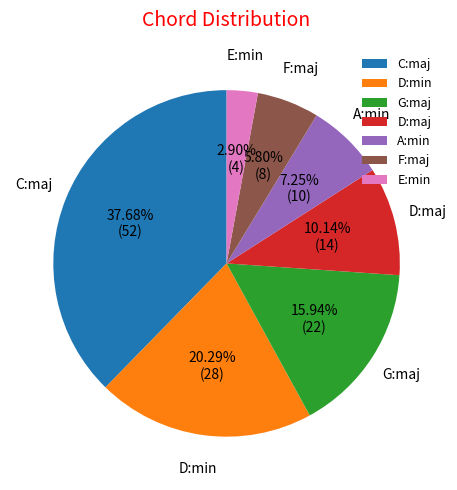

Count the number of slices in the pie.

7